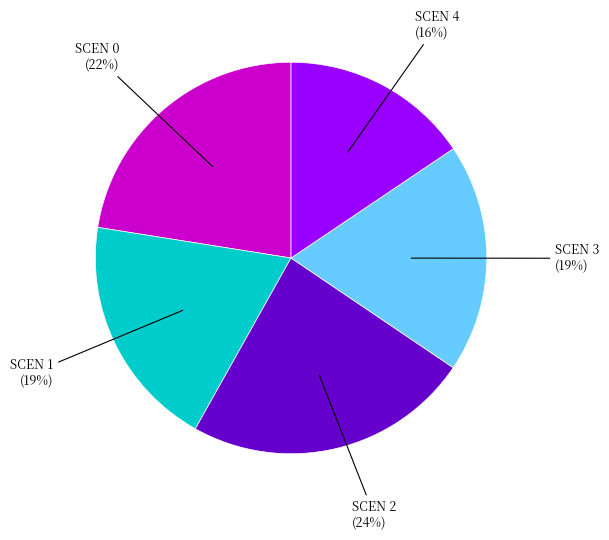

Does any single category account for the majority?

No